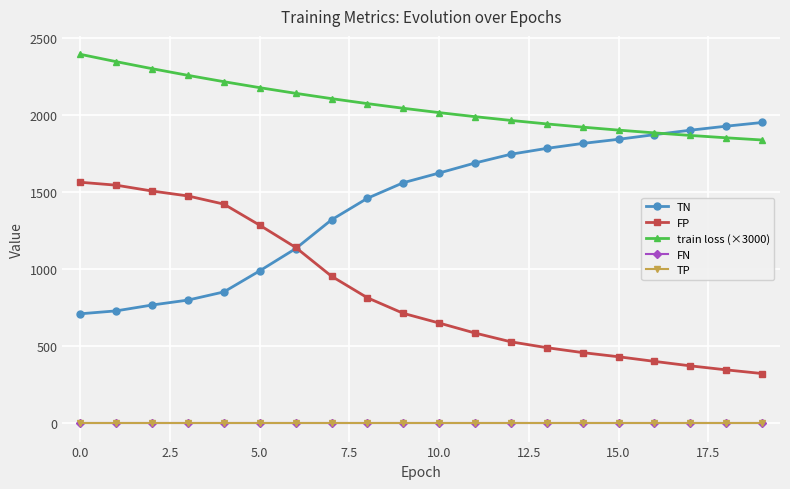

What is the value of the FP point at the 20th from the left?

322.0